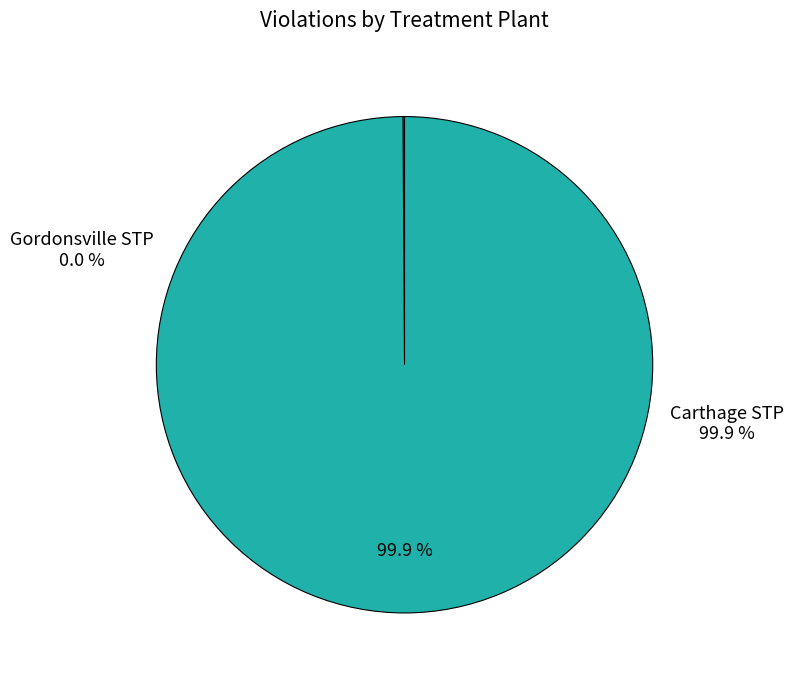

To the nearest percent, what is the difference between the largest and smallest slice percentages?

100%